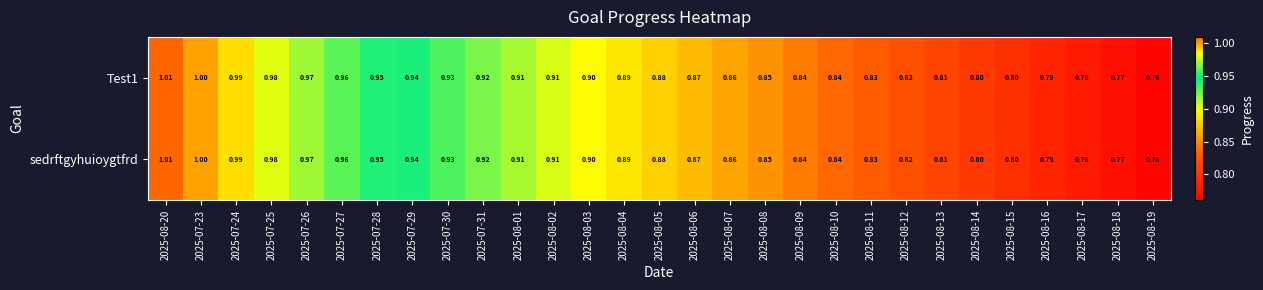

Is the value of sedrftgyhuioygtfrd at 2025-08-02 greater than the value of Test1 at 2025-08-16?

Yes